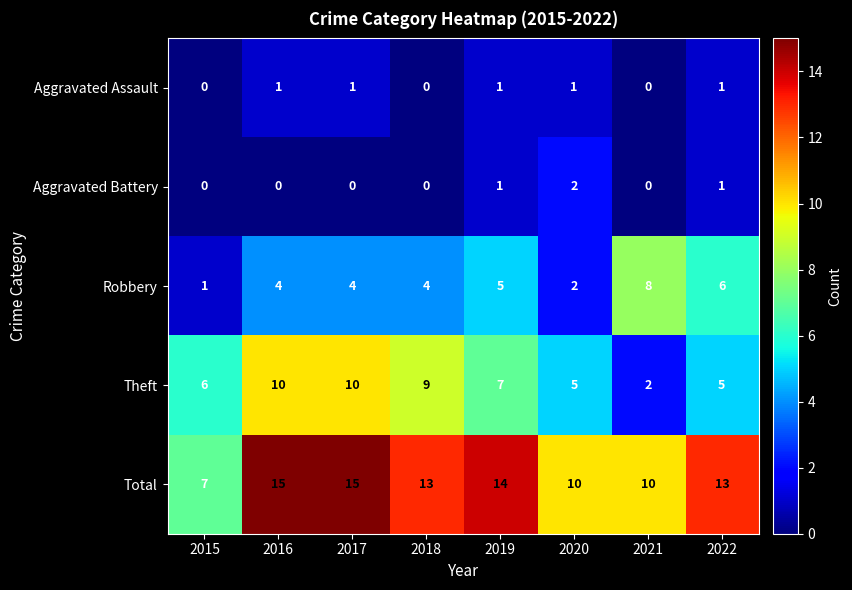

What is the difference between the highest and lowest values at 2019?

13